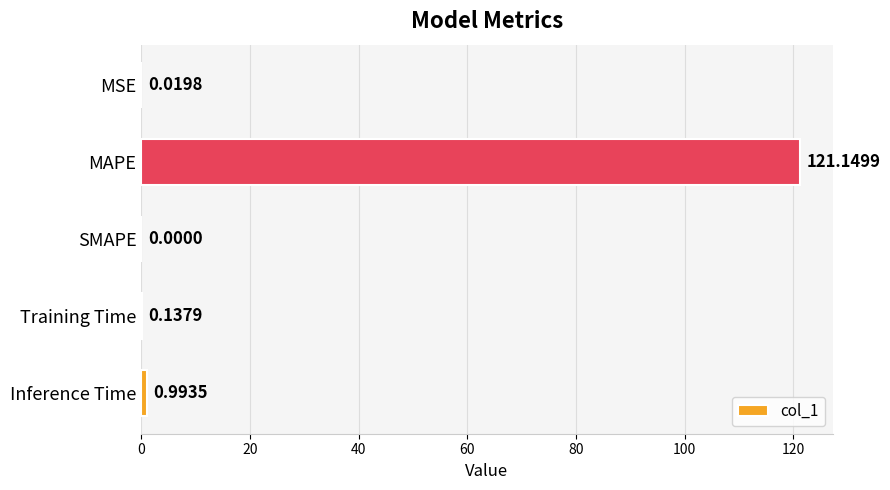

How many values are above zero?

4